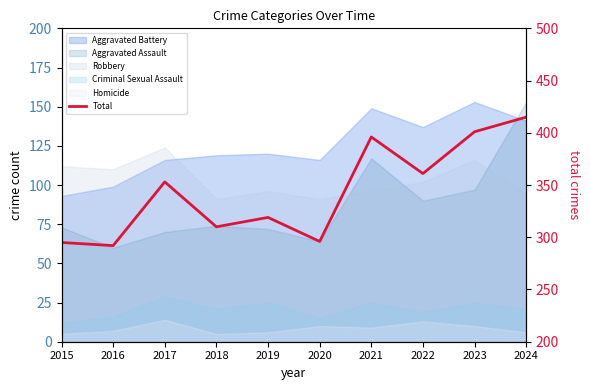

True or false: the data has more than 0 interior local peaks.

True